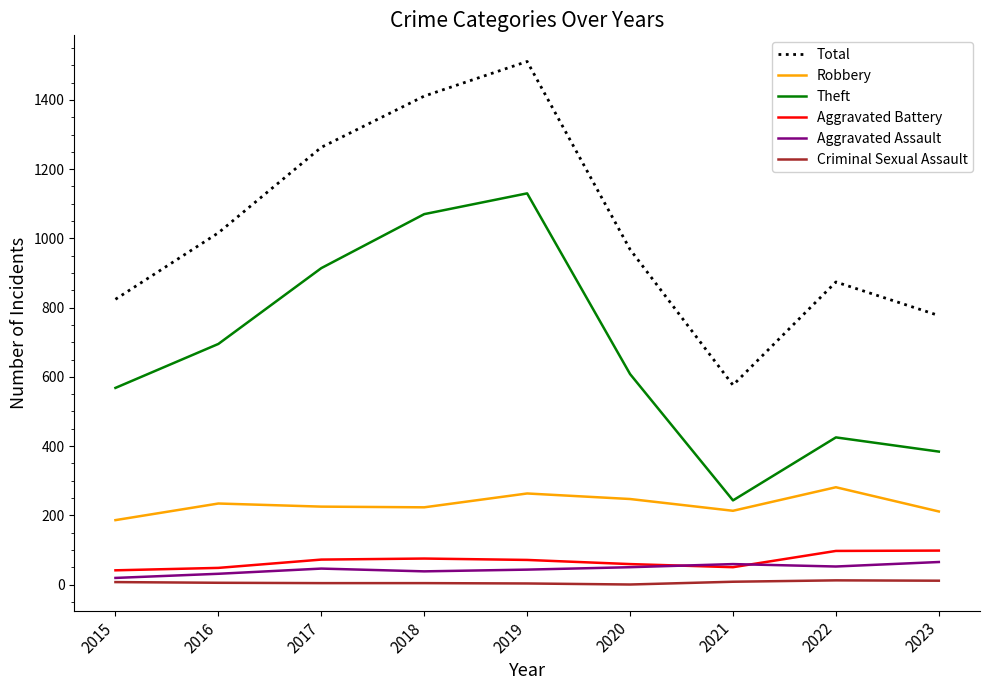

What is the difference between the maximum and minimum values in the Aggravated Battery series?

57